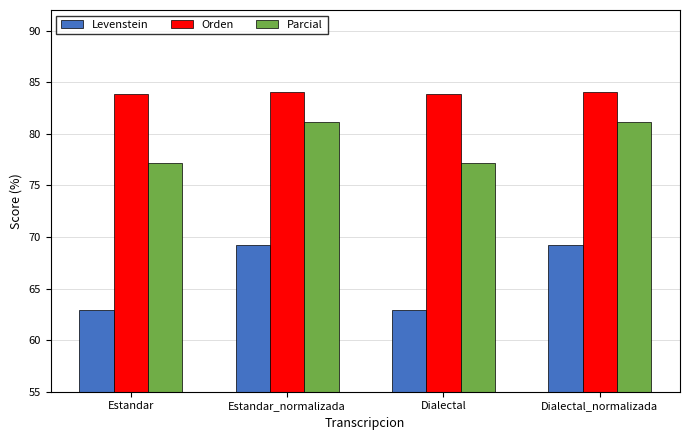

Reading right to left, transcribe all the data shown in this chart.

Levenstein: Dialectal_normalizada=69.2	Dialectal=62.9	Estandar_normalizada=69.2	Estandar=62.9
Orden: Dialectal_normalizada=84.0	Dialectal=83.8	Estandar_normalizada=84.0	Estandar=83.8
Parcial: Dialectal_normalizada=81.1	Dialectal=77.2	Estandar_normalizada=81.1	Estandar=77.2